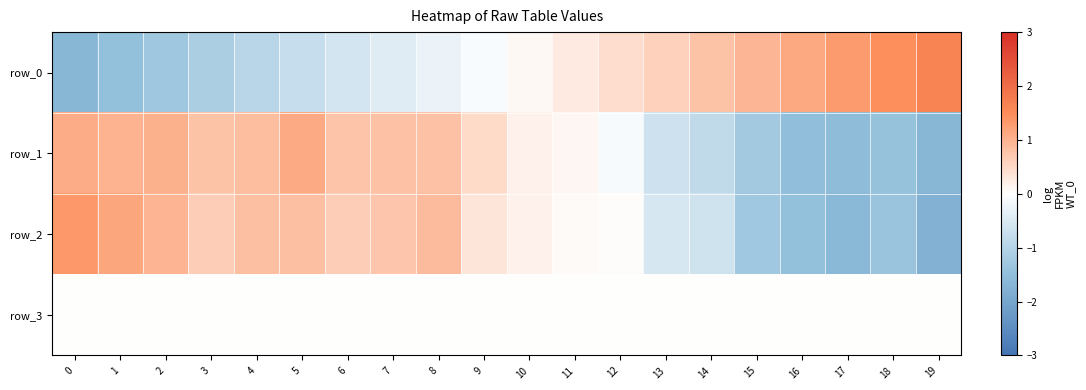

What is the difference between the second highest and minimum values in the row_1 series?

2.7